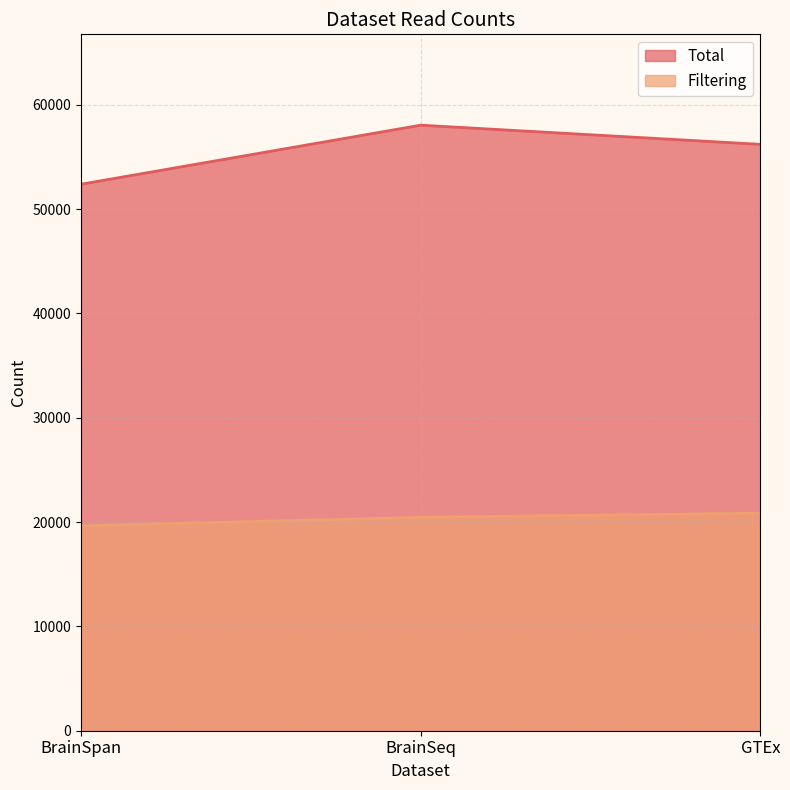

What is the difference between the highest and lowest values at BrainSeq?

37585